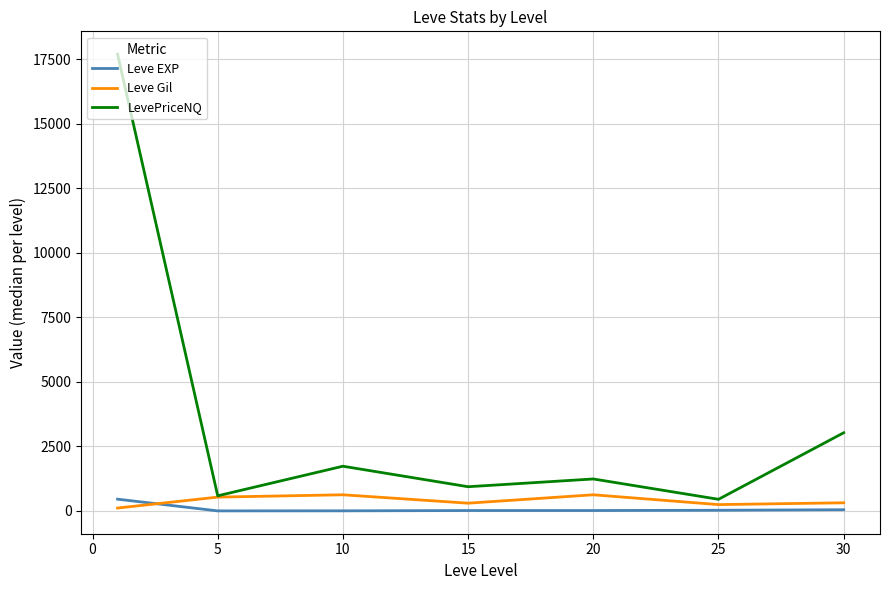

What is the maximum value shown in the chart?

17690.4